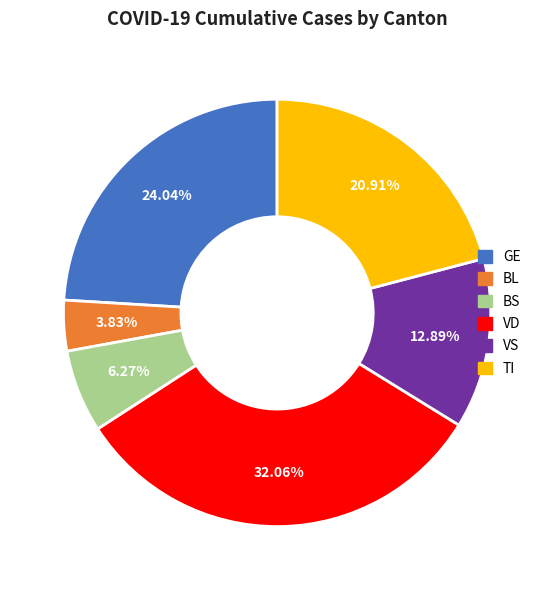

How many segments does this pie chart have?

6